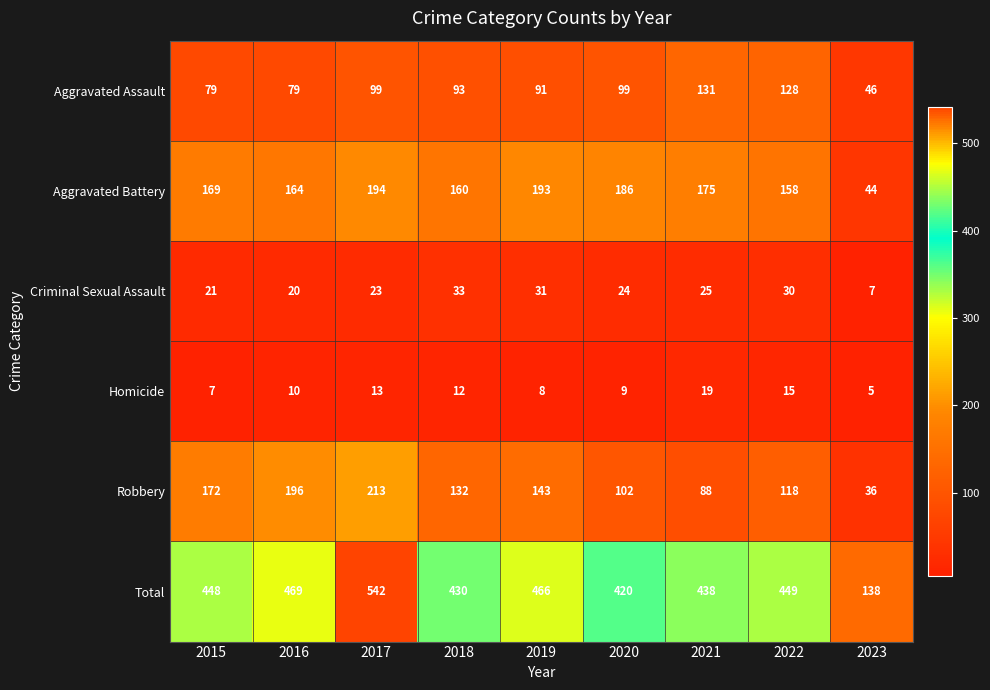

What is the difference between the Aggravated Battery values at 2017 and 2016?

30